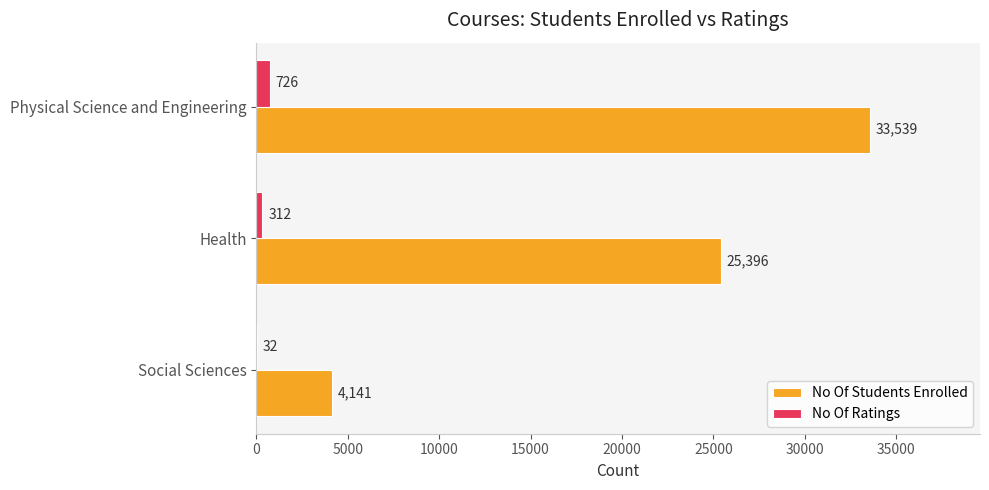

What is the sum of all No Of Students Enrolled values?

63076